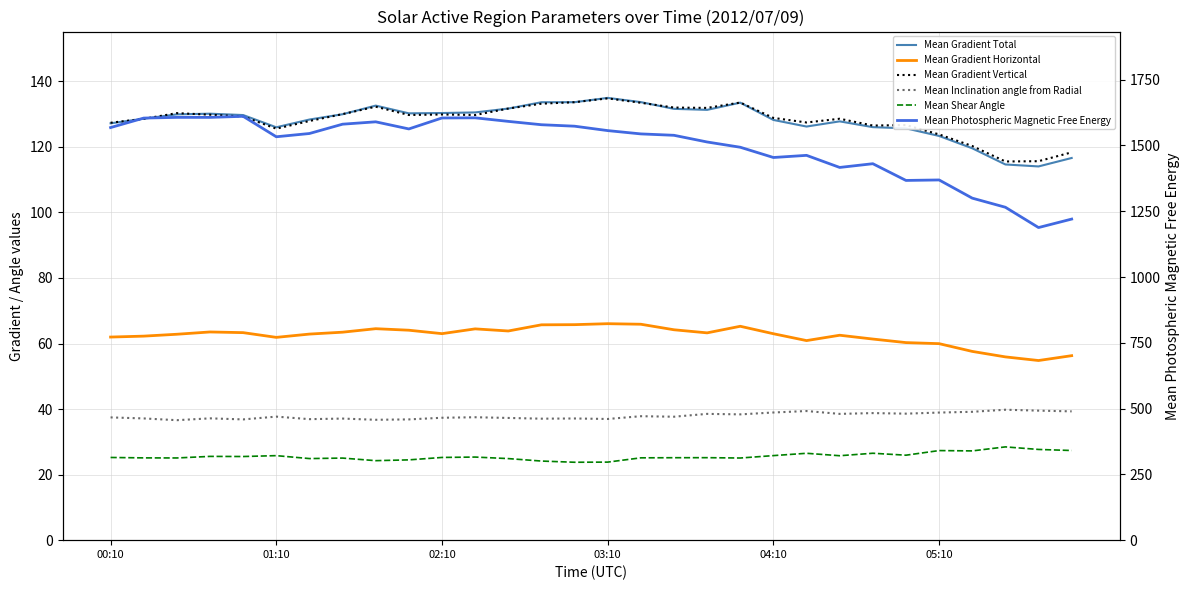

True or false: Mean Shear Angle has a value of 38.9 at 02:10.

False